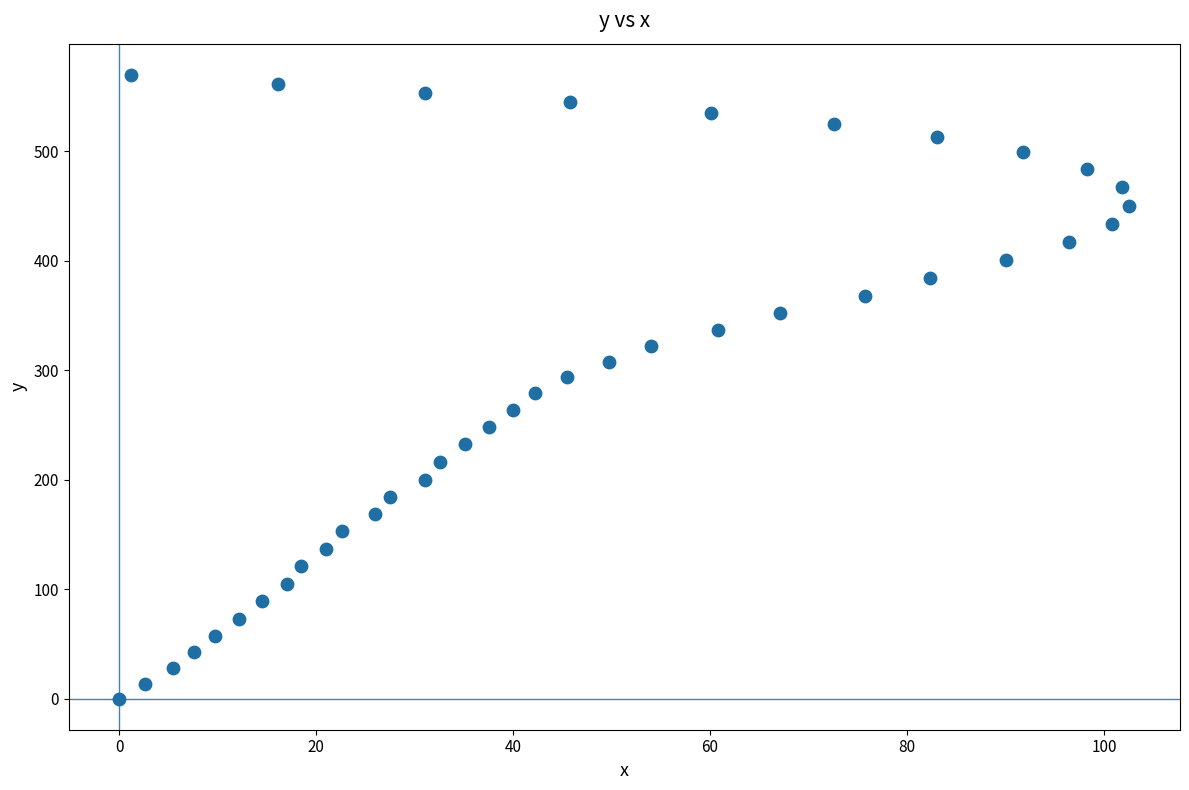

What is the range of X values (max minus min)?

102.6